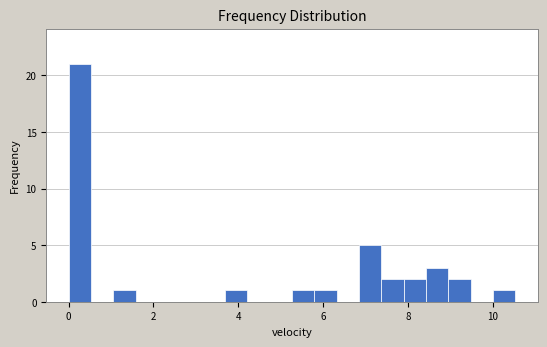

Around what value on the x-axis is the tallest bar? Give the approximate position of its centre, as read against the axis.

0.2